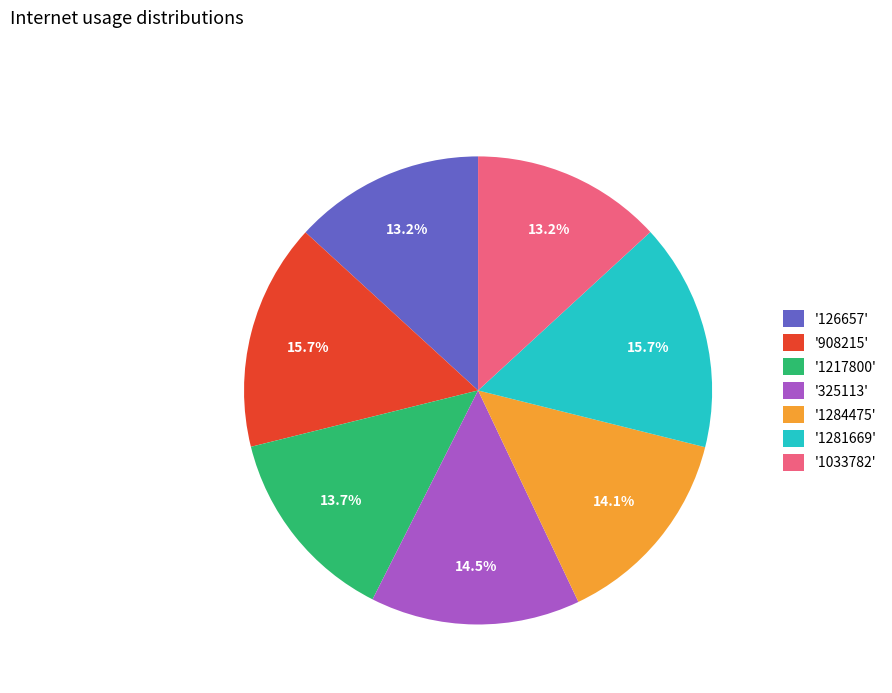

How many segments does this pie chart have?

7